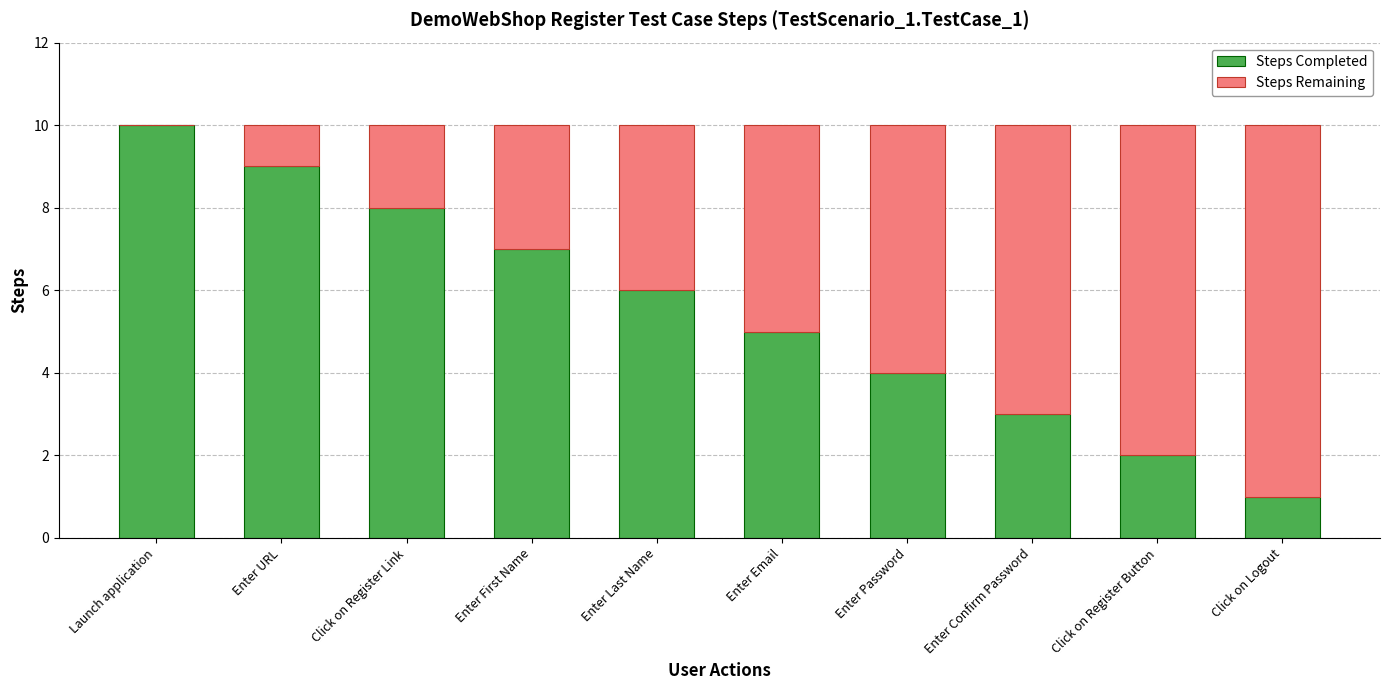

True or false: Steps Completed has a value of 3 at Enter First Name.

False